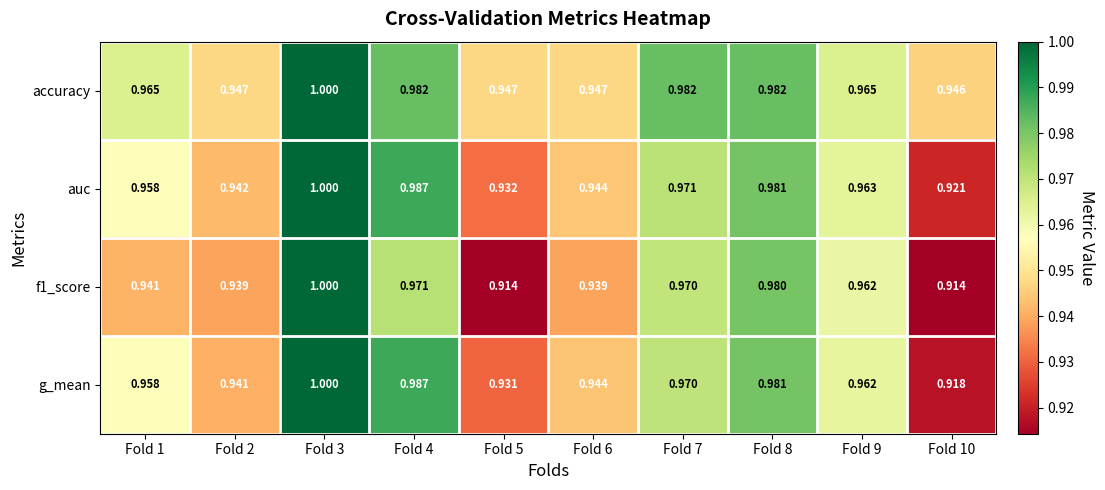

Is the value of g_mean at Fold 4 greater than the value of auc at Fold 1?

Yes